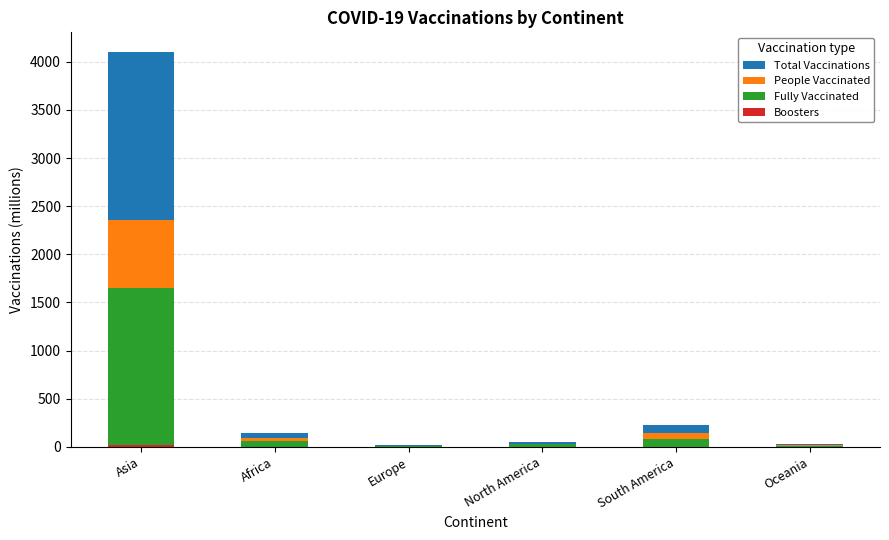

Which series has the widest spread of values?

Total Vaccinations